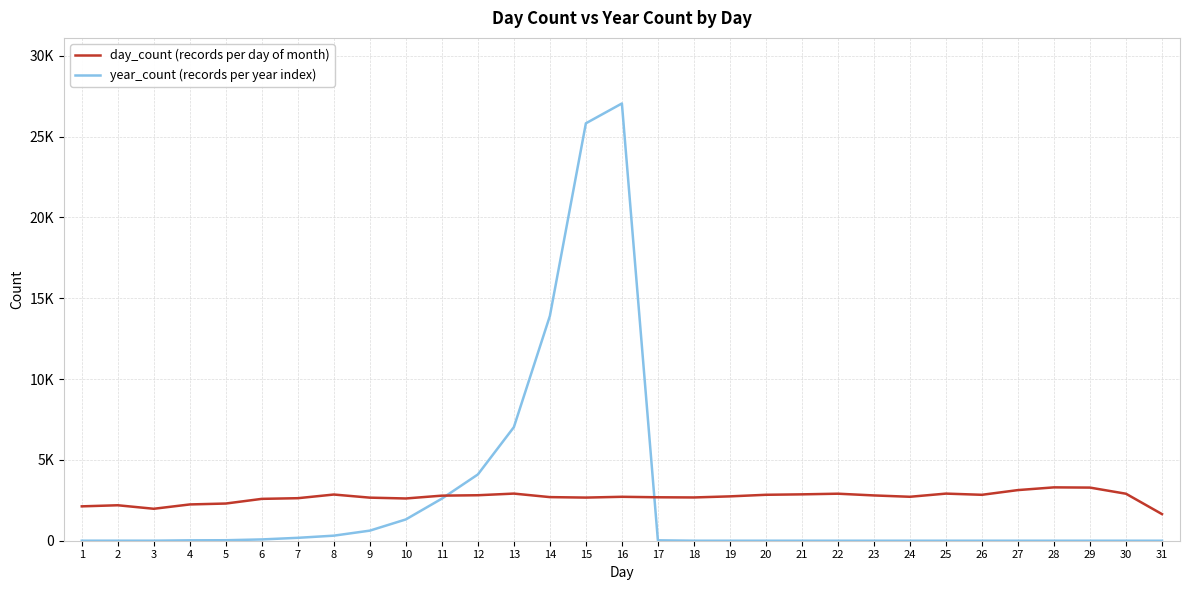

Reading left to right, extract all data points from this chart.

day_count (records per day of month): 1=2126	2=2193	3=1976	4=2244	5=2300	6=2589	7=2630	8=2857	9=2664	10=2613	11=2788	12=2813	13=2915	14=2697	15=2668	16=2717	17=2687	18=2676	19=2743	20=2841	21=2868	22=2908	23=2801	24=2718	25=2914	26=2840	27=3132	28=3300	29=3286	30=2906	31=1646
year_count (records per year index): 1=1	2=2	3=2	4=24	5=30	6=80	7=179	8=313	9=624	10=1317	11=2603	12=4098	13=7024	14=13900	15=25816	16=27043	17=24	18=0	19=0	20=0	21=0	22=0	23=0	24=0	25=0	26=0	27=0	28=0	29=0	30=0	31=0